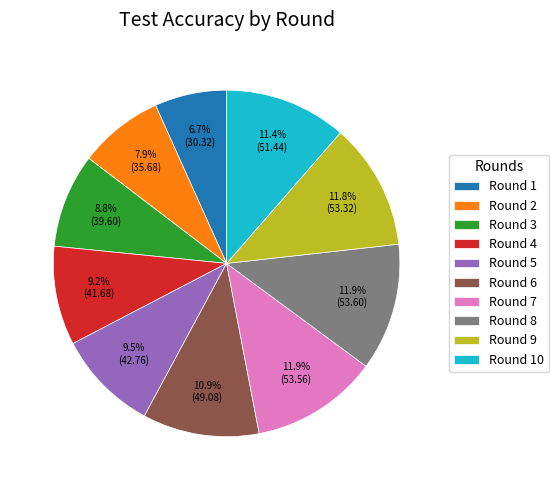

What is the ratio of the value at Round 5 to the value at Round 3?

1.1